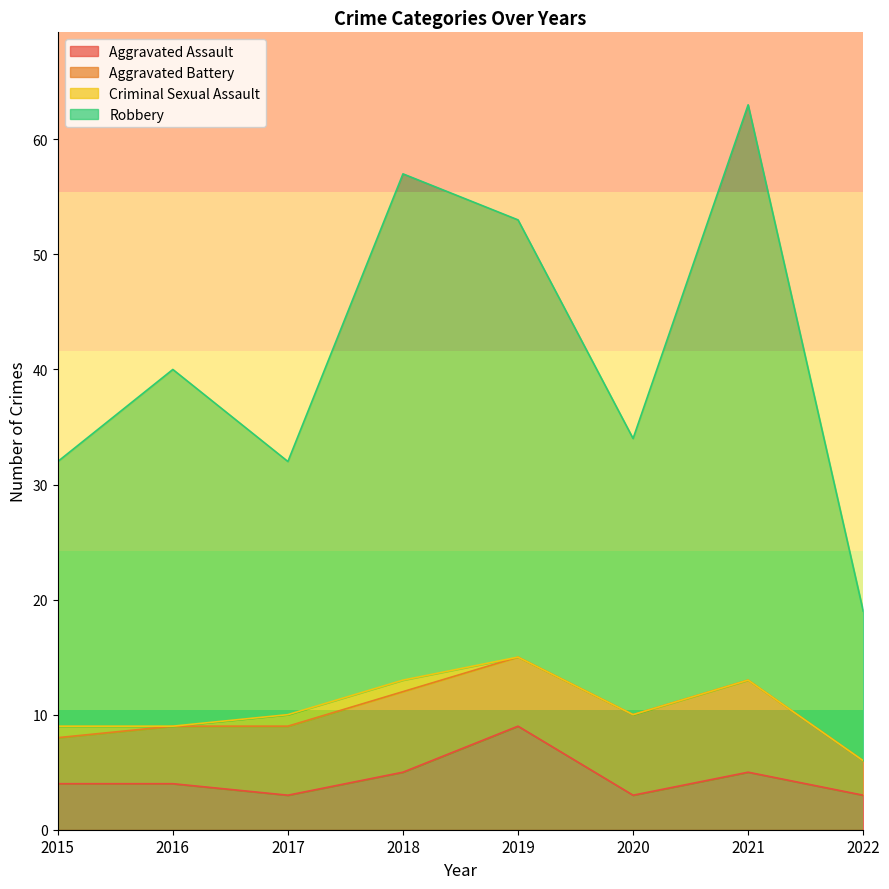

Is it true that Aggravated Assault equals 1 at 2017?

False